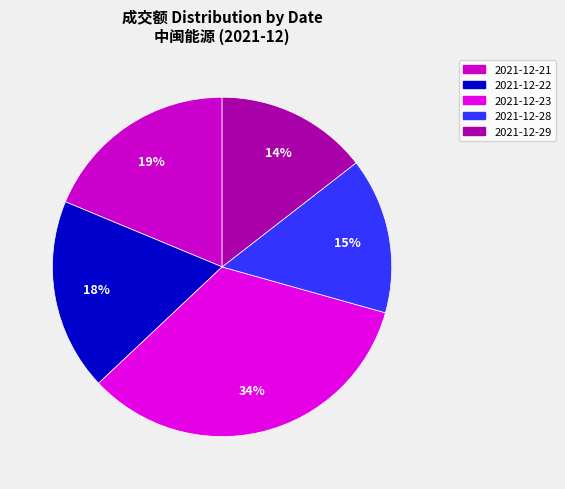

To the nearest percent, what is the average slice percentage?

20%